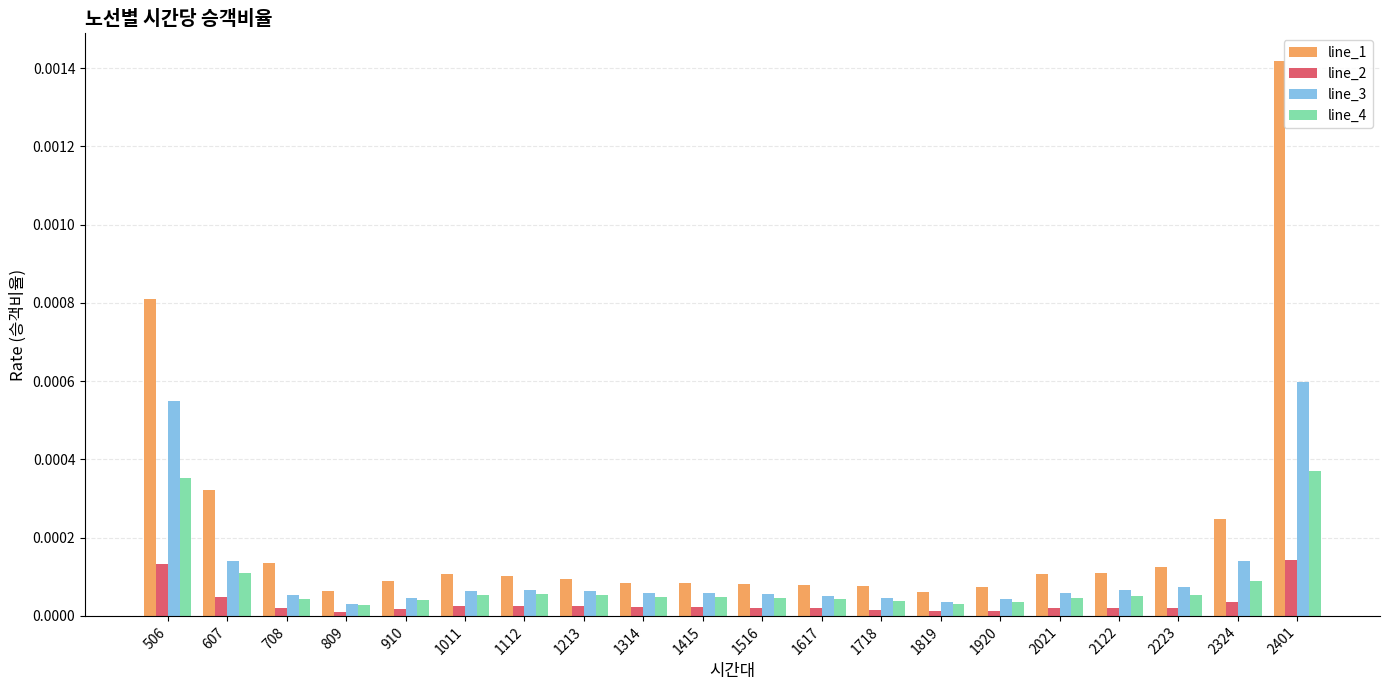

How many series are shown in this chart?

4